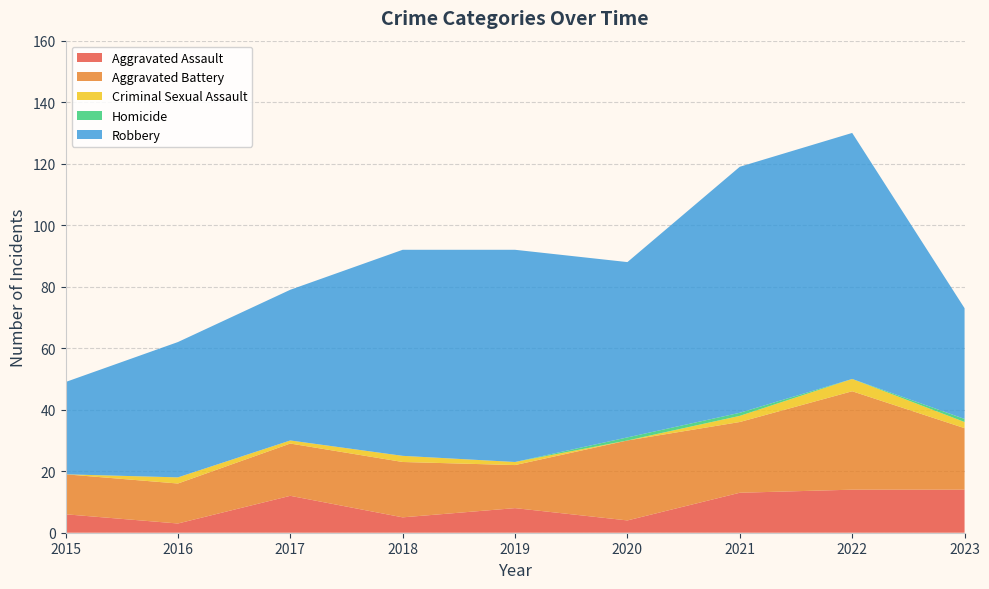

Reading right to left, transcribe all the data shown in this chart.

Aggravated Assault: 14	14	13	4	8	5	12	3	6
Aggravated Battery: 20	32	23	26	14	18	17	13	13
Criminal Sexual Assault: 2	4	2	0	1	2	1	2	0
Homicide: 1	0	1	1	0	0	0	0	0
Robbery: 36	80	80	57	69	67	49	44	30